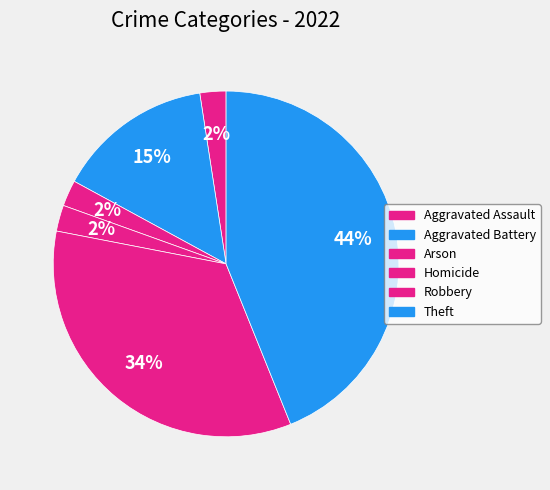

How many segments does this pie chart have?

6